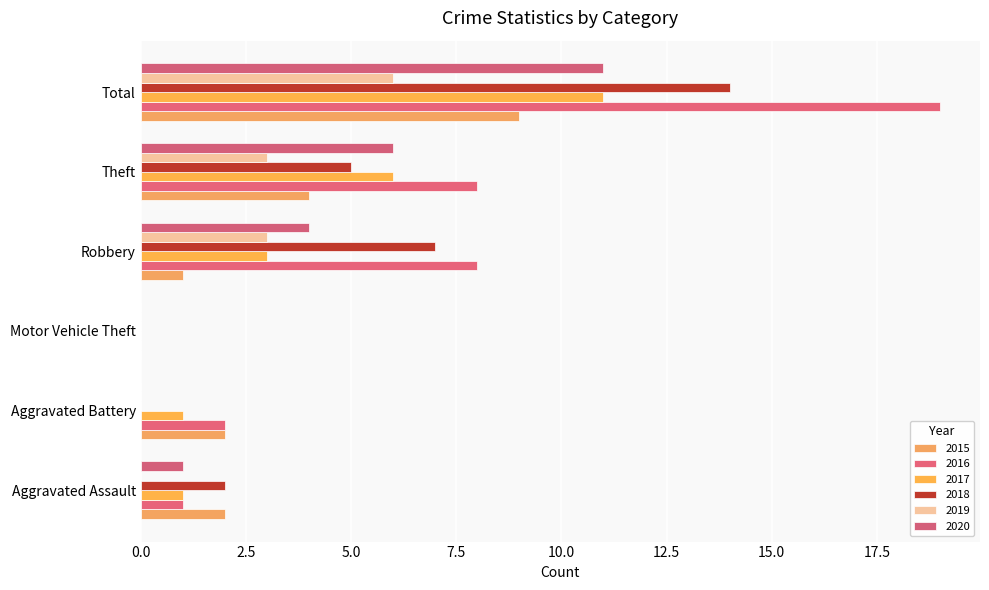

At which label does 2017 reach its peak?

Total